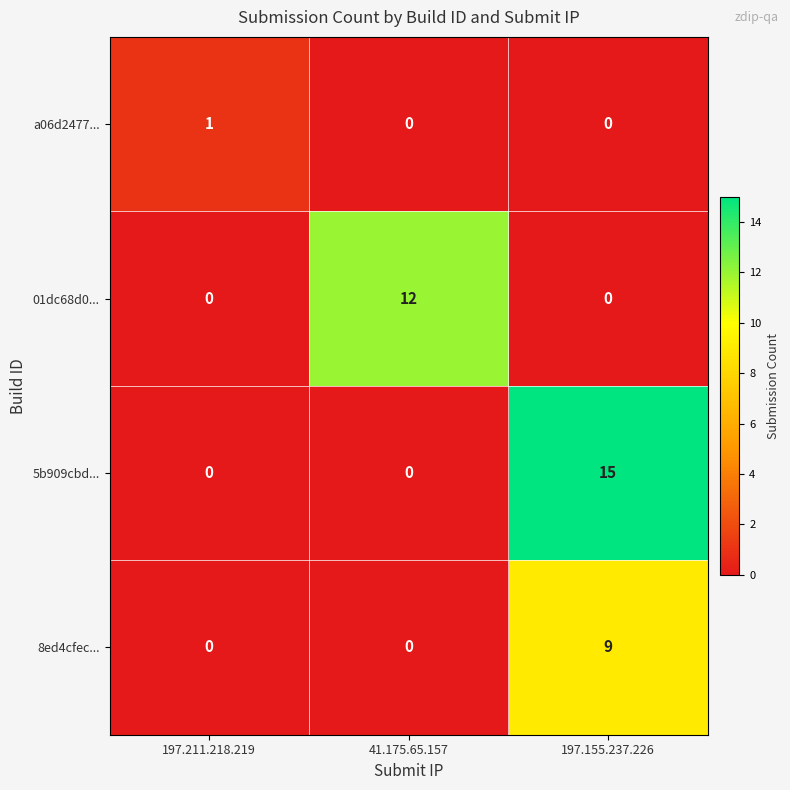

What is the difference between the 8ed4cfec... values at 197.155.237.226 and 41.175.65.157?

9